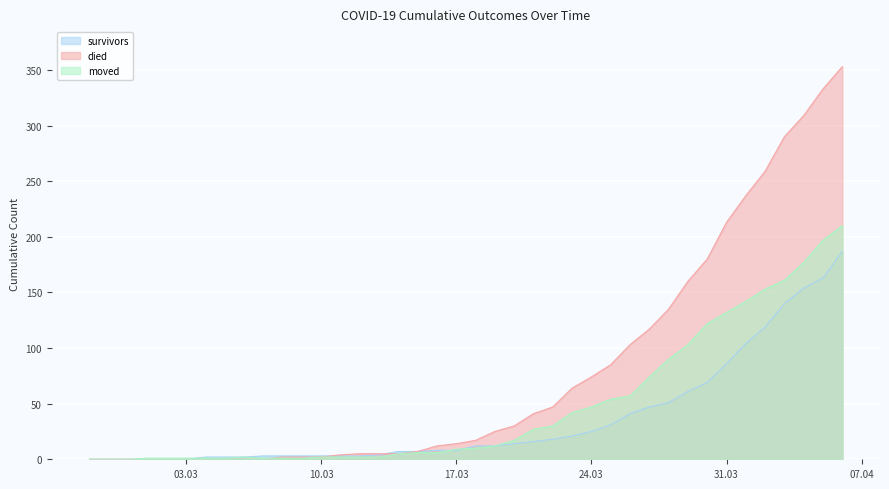

At which label does survivors reach its peak?

2020-04-06